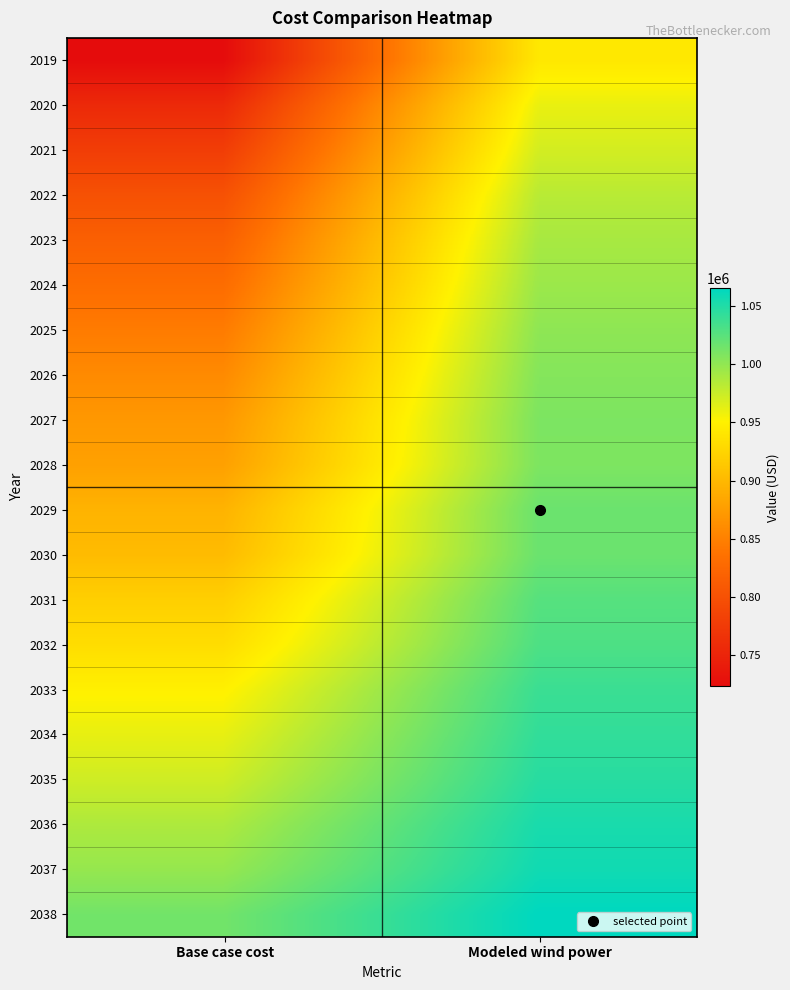

Reading left to right, transcribe all the data shown in this chart.

2019: Base case cost=723231.0	Modeled wind power=942143.0
2020: Base case cost=755917.0	Modeled wind power=960636.9
2021: Base case cost=778005.6	Modeled wind power=970955.0
2022: Base case cost=800229.3	Modeled wind power=982699.0
2023: Base case cost=816838.4	Modeled wind power=990115.2
2024: Base case cost=830659.4	Modeled wind power=995463.0
2025: Base case cost=845400.0	Modeled wind power=1001319.1
2026: Base case cost=858676.1	Modeled wind power=1005577.8
2027: Base case cost=870889.7	Modeled wind power=1009201.0
2028: Base case cost=878431.8	Modeled wind power=1008858.2
2029: Base case cost=895121.4	Modeled wind power=1016956.0
2030: Base case cost=902482.3	Modeled wind power=1016987.7
2031: Base case cost=920153.9	Modeled wind power=1026335.1
2032: Base case cost=932440.1	Modeled wind power=1030144.4
2033: Base case cost=949308.6	Modeled wind power=1038662.0
2034: Base case cost=961420.9	Modeled wind power=1042546.5
2035: Base case cost=972977.4	Modeled wind power=1047122.5
2036: Base case cost=987405.2	Modeled wind power=1053560.1
2037: Base case cost=998007.0	Modeled wind power=1057413.4
2038: Base case cost=1013822.3	Modeled wind power=1065183.3